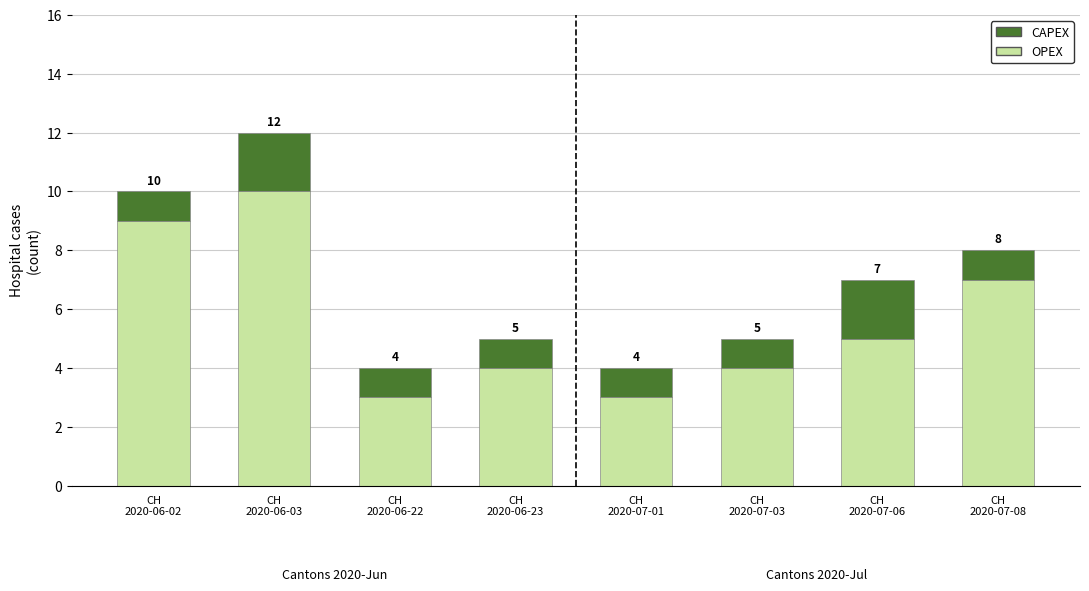

The value of OPEX at CH
2020-06-03 is 2. True or false?

False